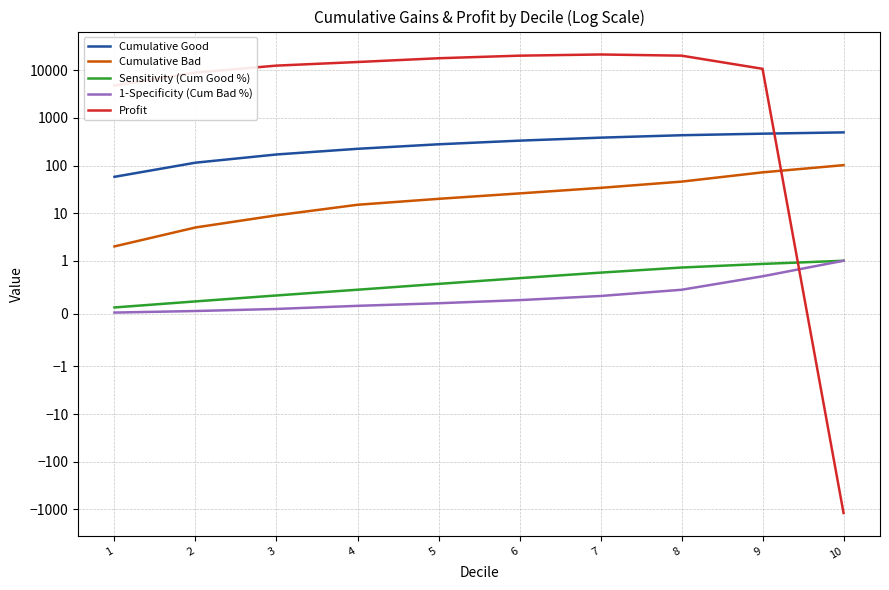

What is the highest value of the Cumulative Bad series?

102.0